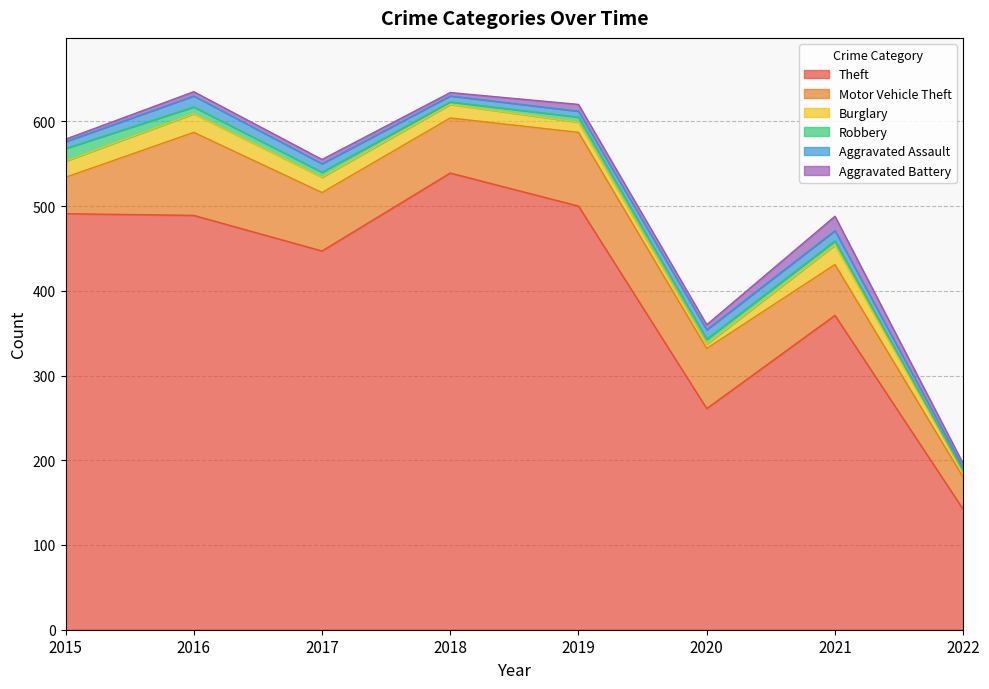

Which category has the highest value in the Burglary series?

2021